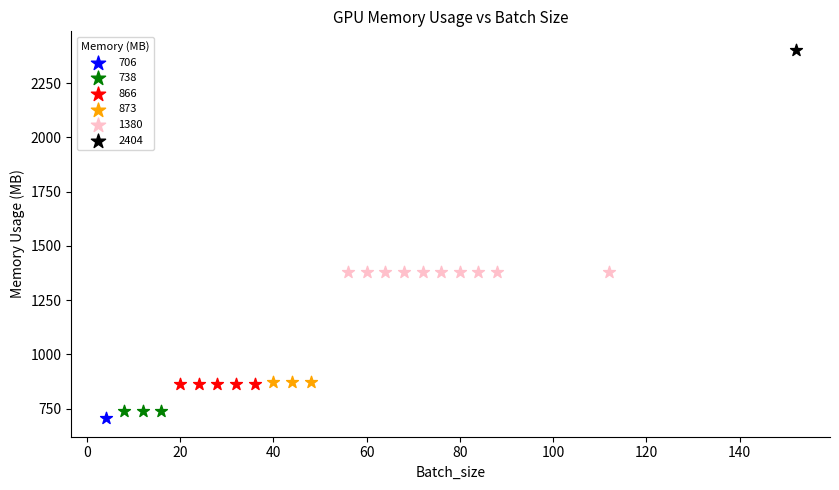

Which series reaches the maximum Y coordinate?

2404